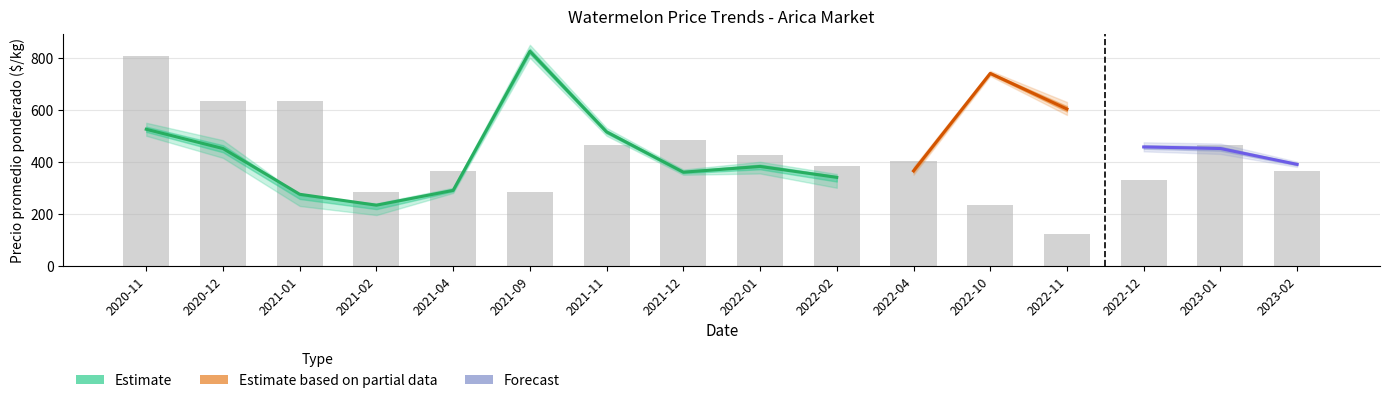

At which category does the chart reach its peak across all series?

2021-09